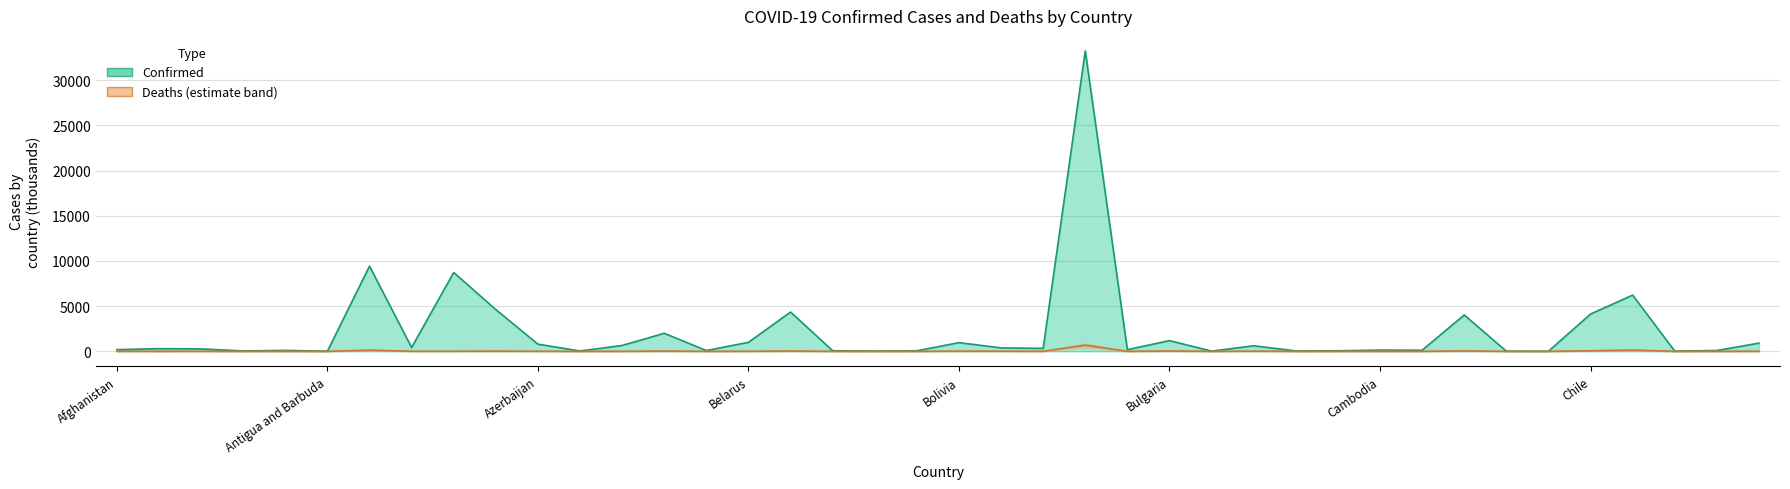

What is the approximate value of Confirmed at Belgium?

4349.1